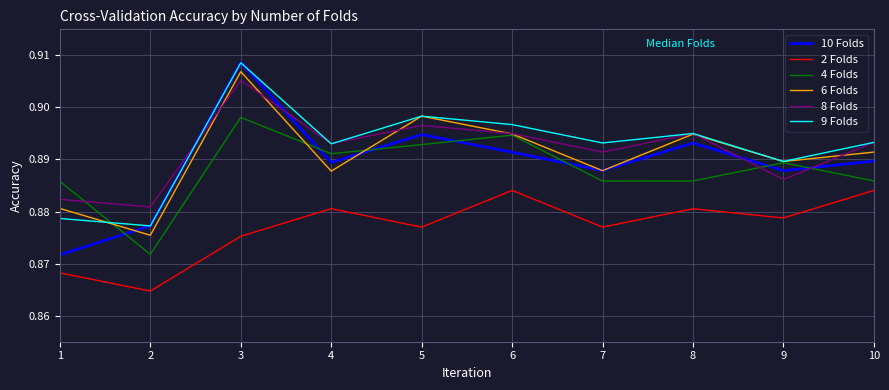

Which series changed the most between 8 and 9?

8 Folds